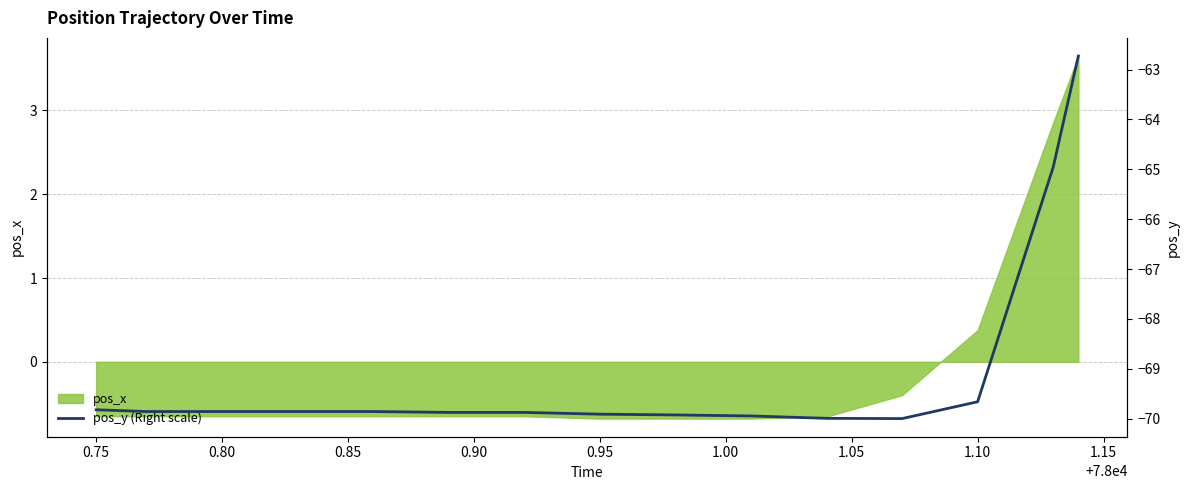

What is the minimum value for pos_x?

-0.7